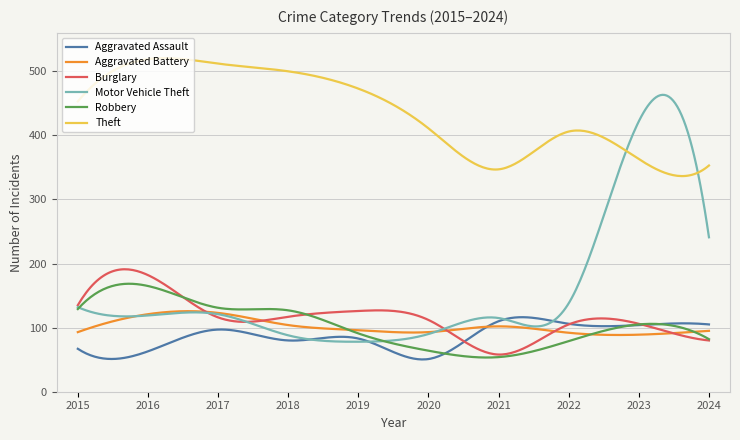

Which series has the widest spread of values?

Motor Vehicle Theft